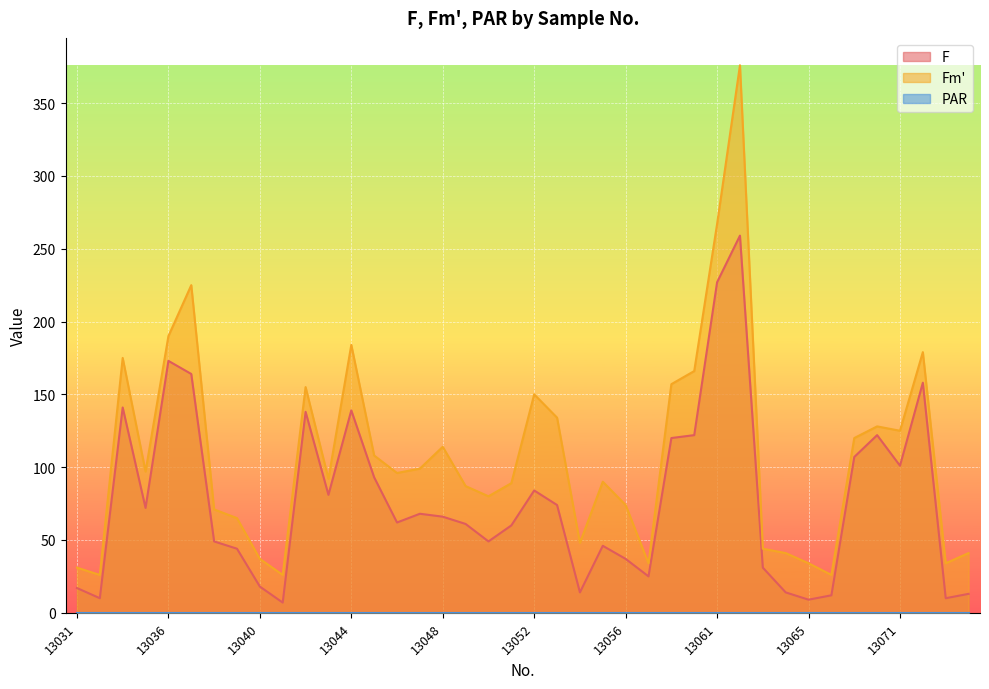

Which series has the widest spread of values?

Fm'